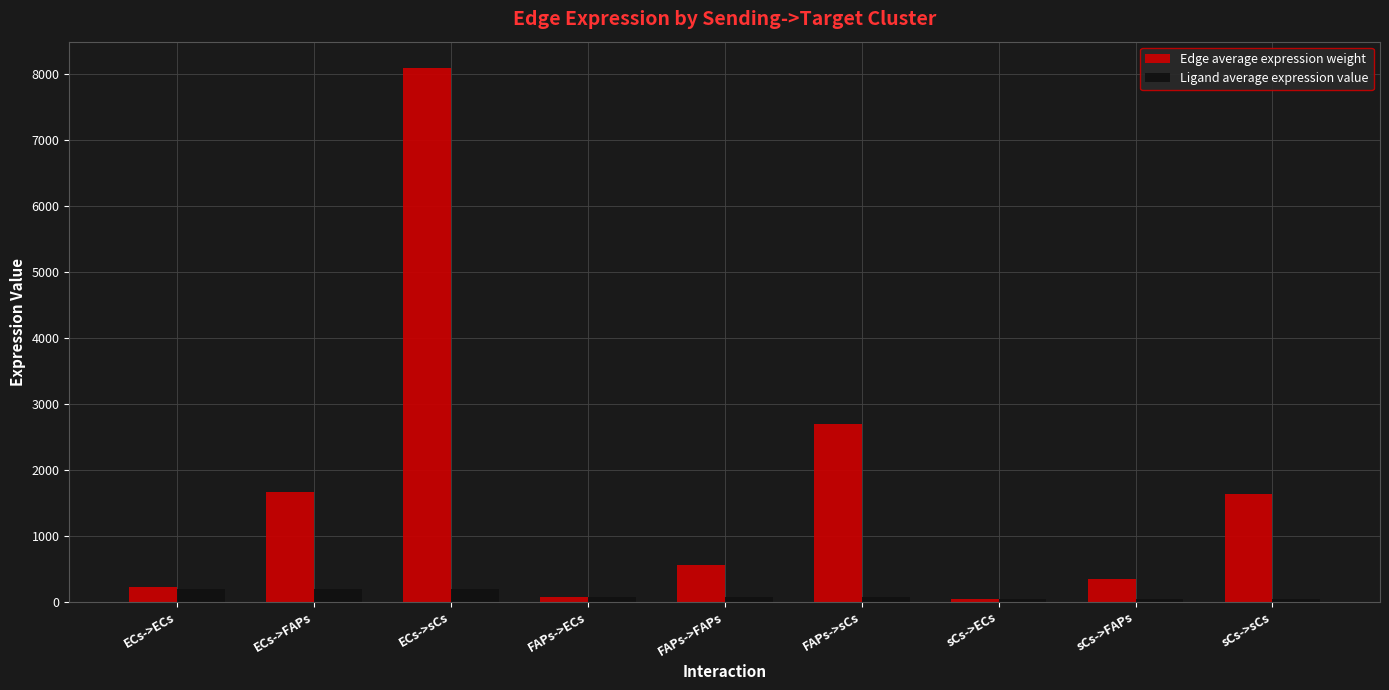

What is the sum of all Ligand average expression value values?

867.3